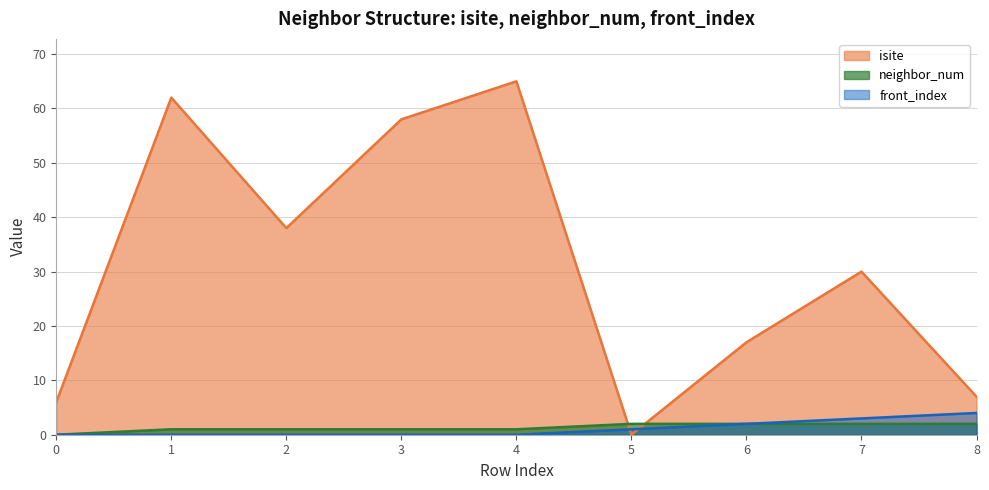

What is the sum of all front_index values?

10